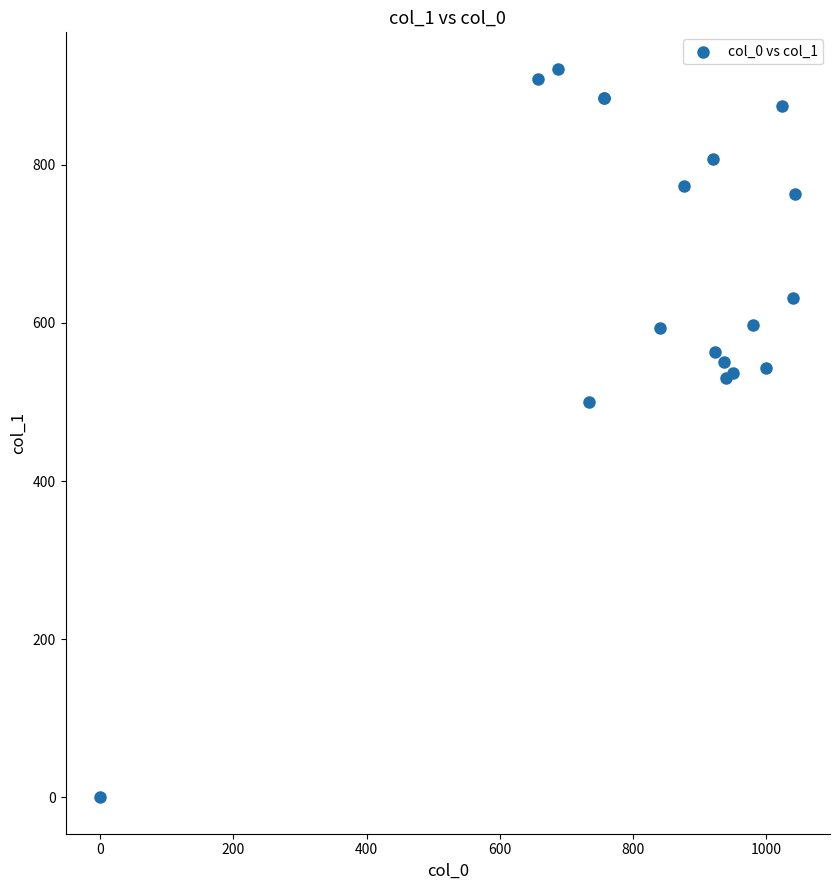

What Y value in the scatter plot is closest to 460?

499.5